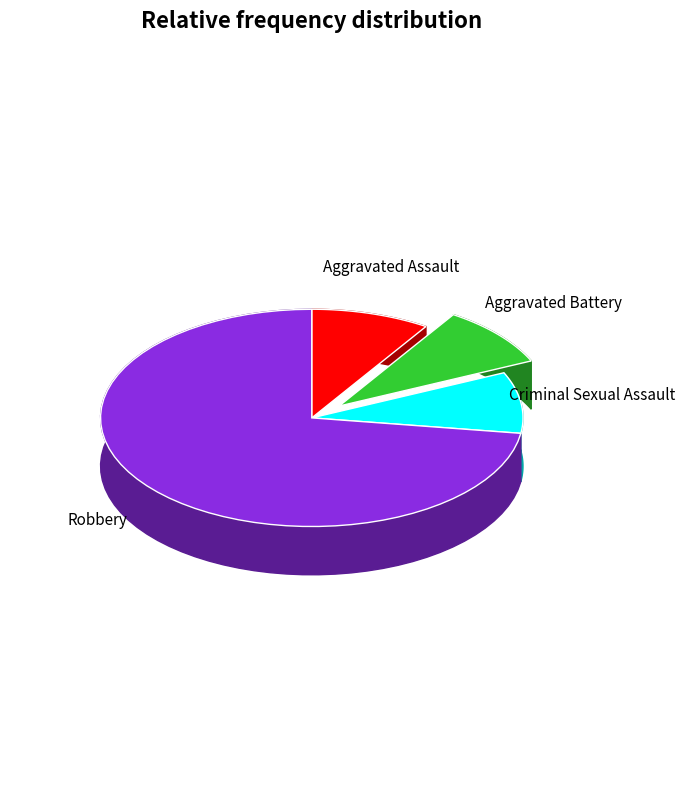

Is it true that Aggravated Assault is 1% of the pie?

False